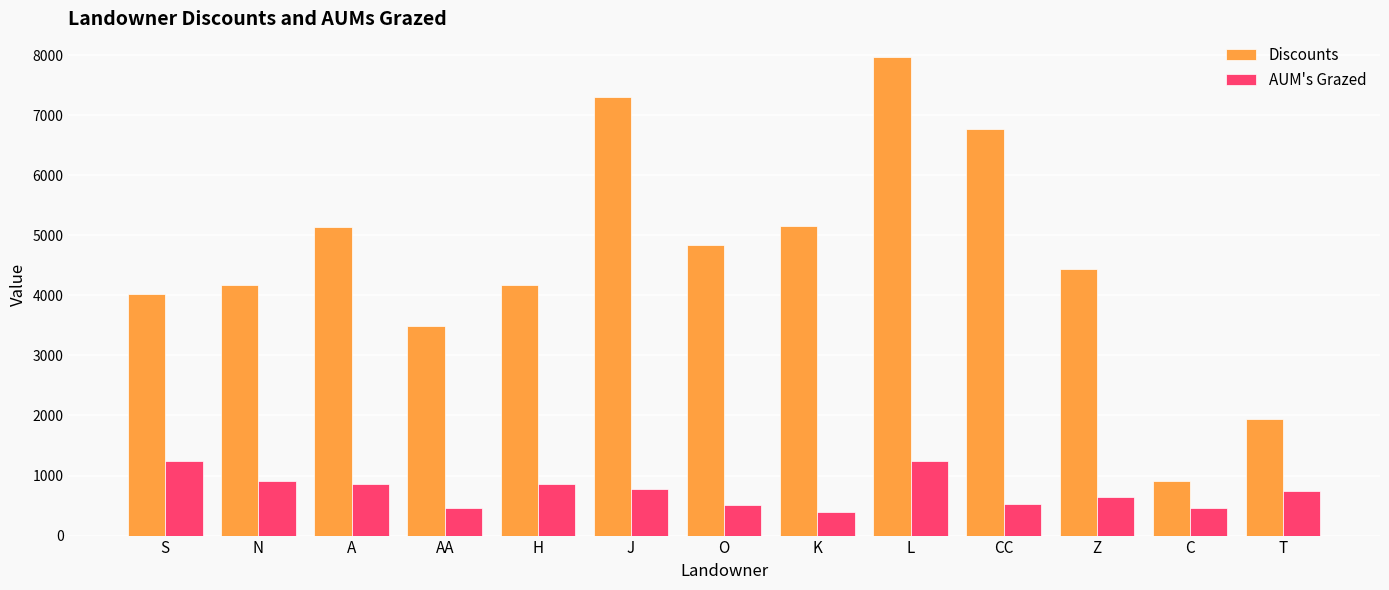

What is the difference between the AUM's Grazed values at J and Z?

131.5